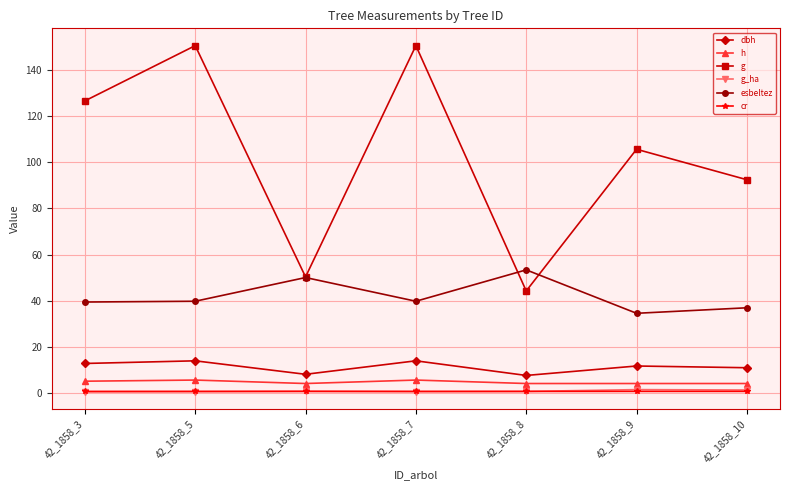

What is the sum of the esbeltez values at 42_1858_5 and 42_1858_10?

76.6